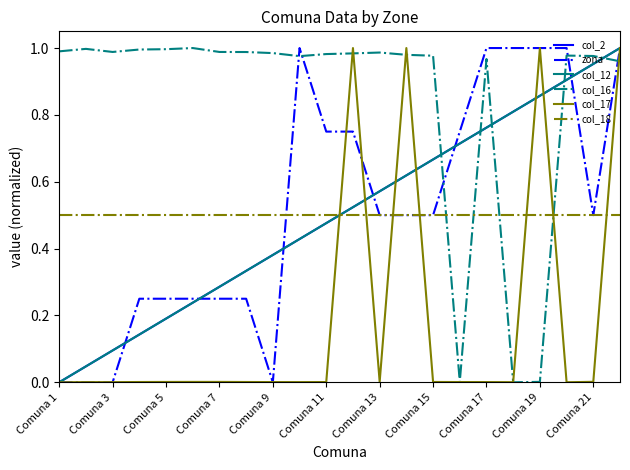

Does the chart display data point markers on the line(s)?

No